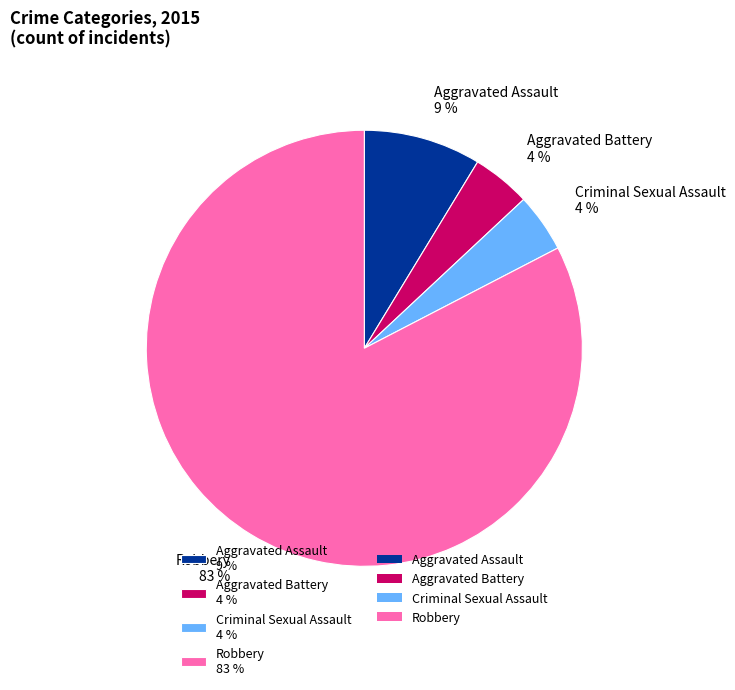

What is the largest slice in the pie chart?

Robbery